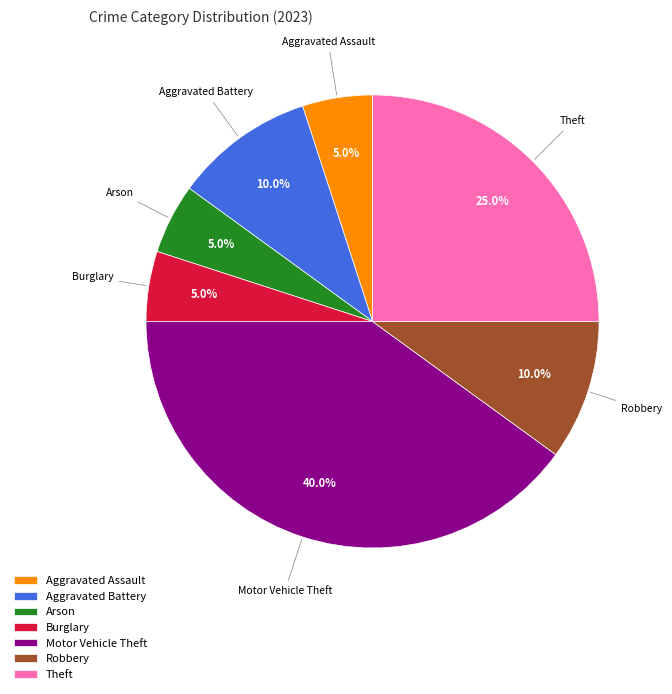

To the nearest percent, what is the difference between the Aggravated Assault and Robbery slice percentages?

5%